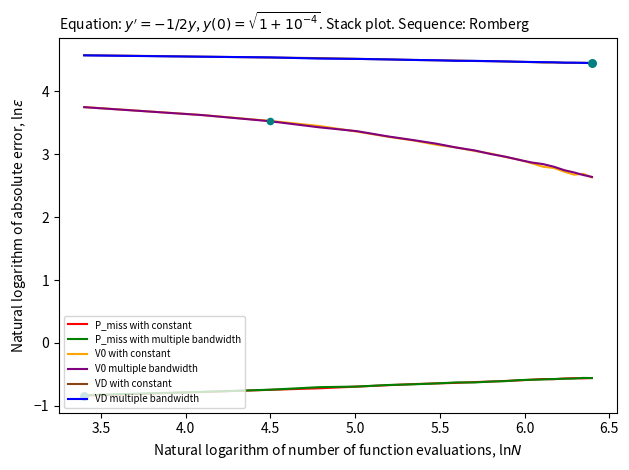

What are all the series names shown in the legend?

P_miss with constant, P_miss with multiple bandwidth, V0 with constant, V0 multiple bandwidth, VD with constant, VD multiple bandwidth